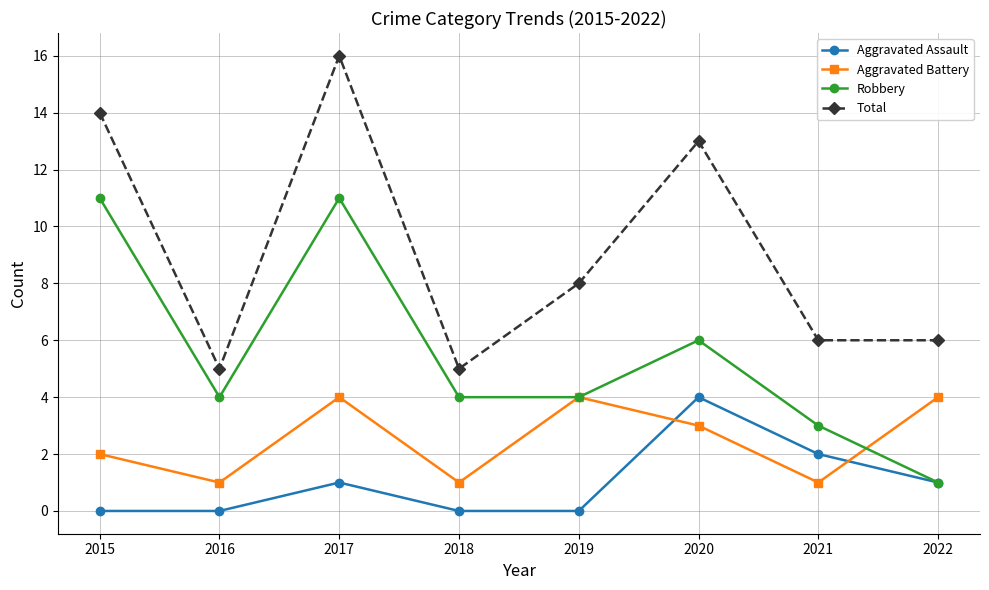

How many data points in Aggravated Battery are less than 3?

4